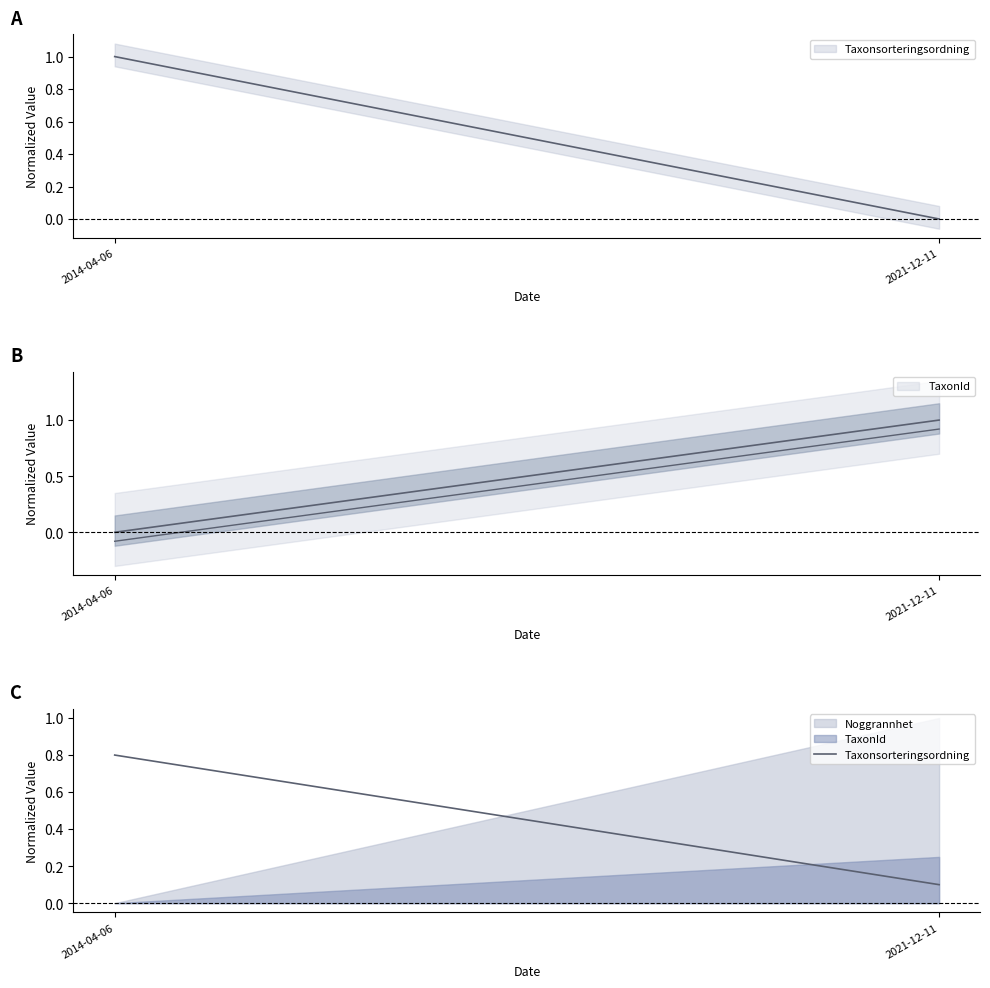

How many lines are shown in the chart?

1